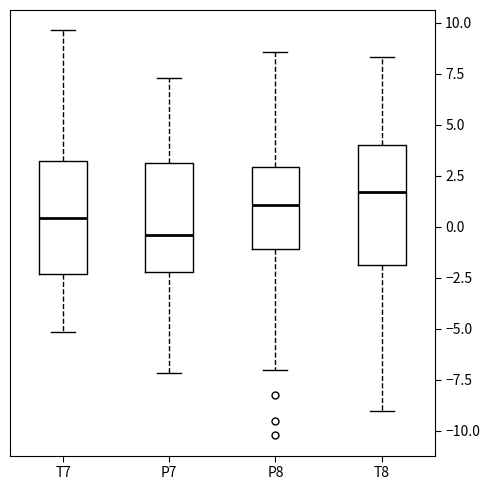

Reading left to right, transcribe this box plot: for each box, give where its median line is, the range the box spans, and where its two whiskers end, as read against the y-axis. The values are not printed on the chart, so give them approximately, as read against the axis.

T7: median 0.5, box -2.5 to 3.0, whiskers -5.0 to 9.5
P7: median -0.5, box -2.0 to 3.0, whiskers -7.0 to 7.5
P8: median 1.0, box -1.0 to 3.0, whiskers -7.0 to 8.5
T8: median 1.5, box -2.0 to 4.0, whiskers -9.0 to 8.5